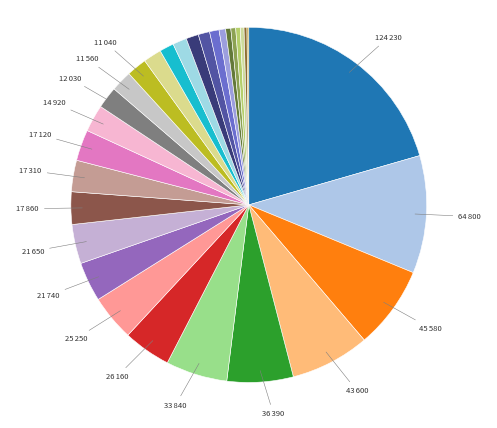

Does any single category account for the majority?

No